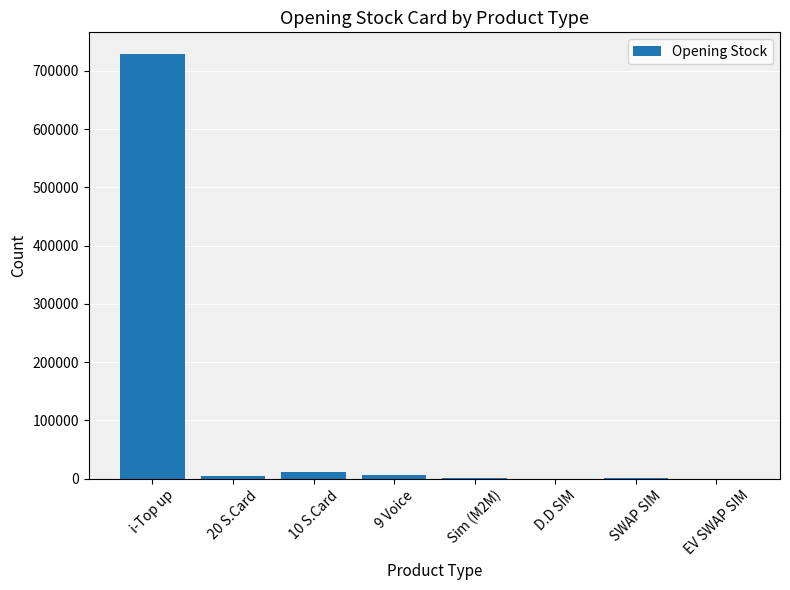

What is the sum of all values?

753891